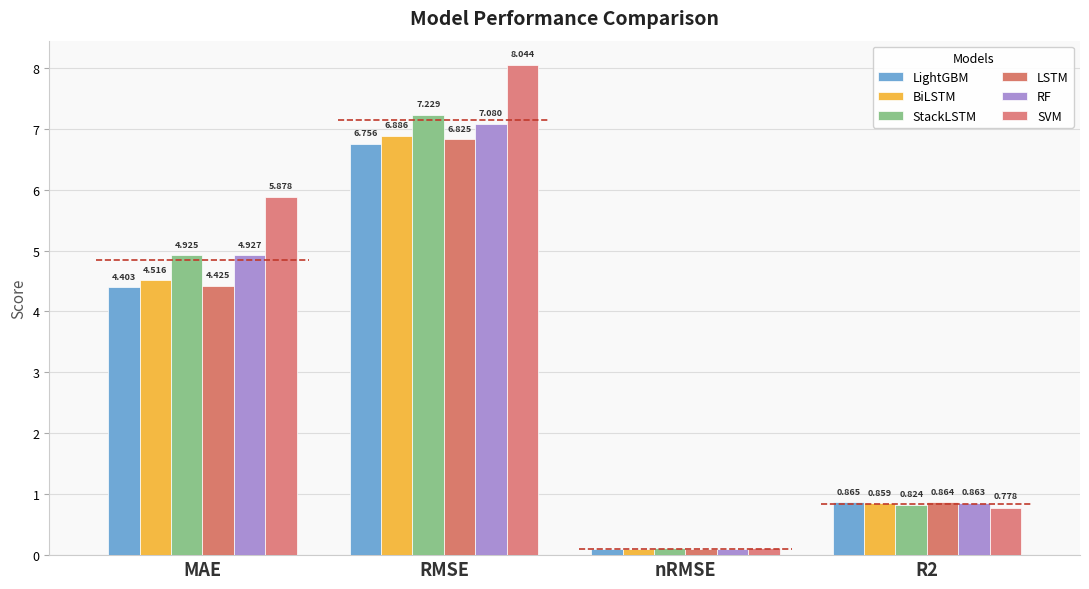

What are all the series names shown in the legend?

LightGBM, BiLSTM, StackLSTM, LSTM, RF, SVM